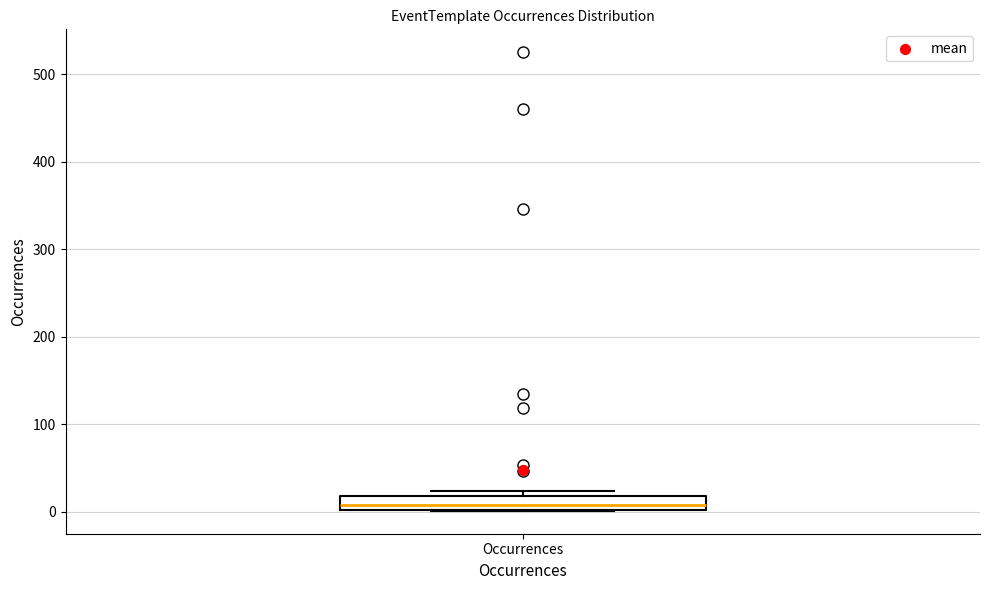

Where does the median line of the box for Occurrences sit on the y-axis? The values are not printed on the chart, so give them approximately, as read against the axis.

10